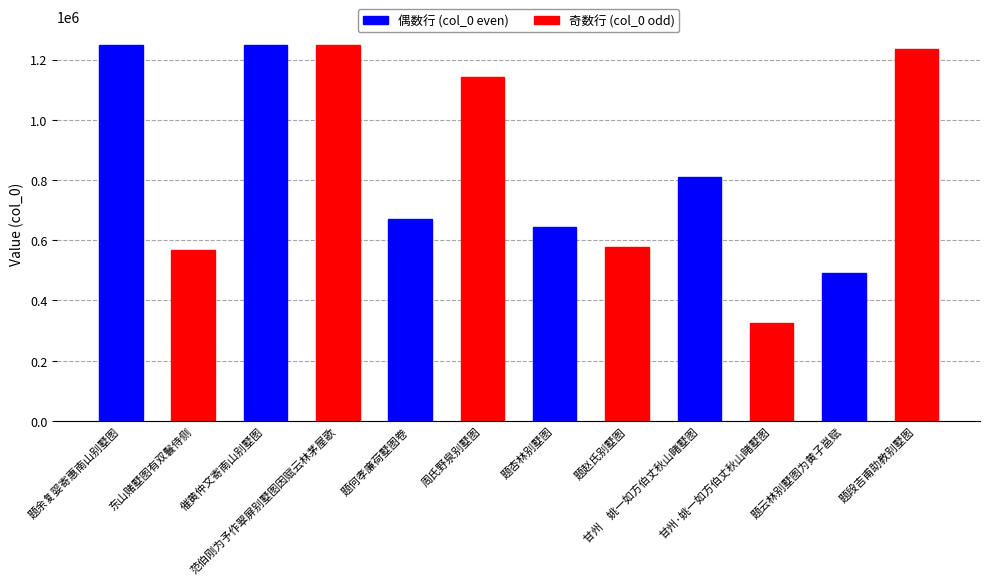

What is the average value?

850613